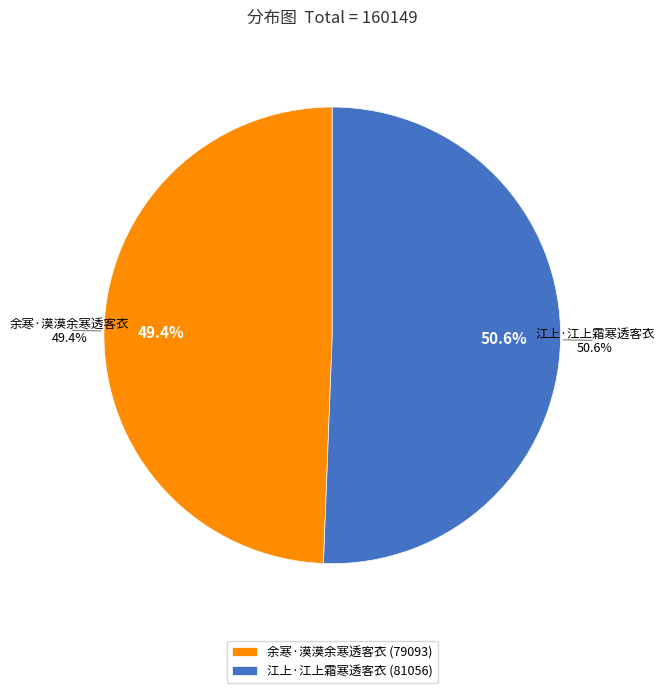

To the nearest percent, what portion does 江上·江上霜寒透客衣 represent?

51%